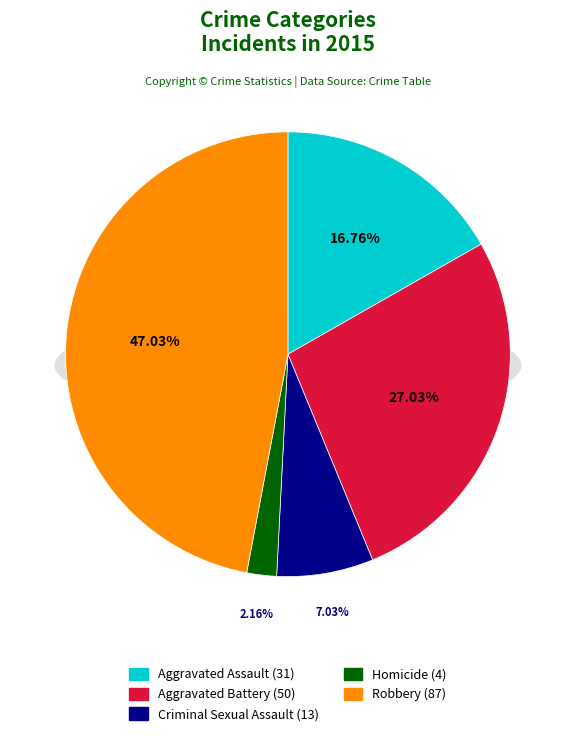

What percentage is NOT represented by Homicide?

97.8%